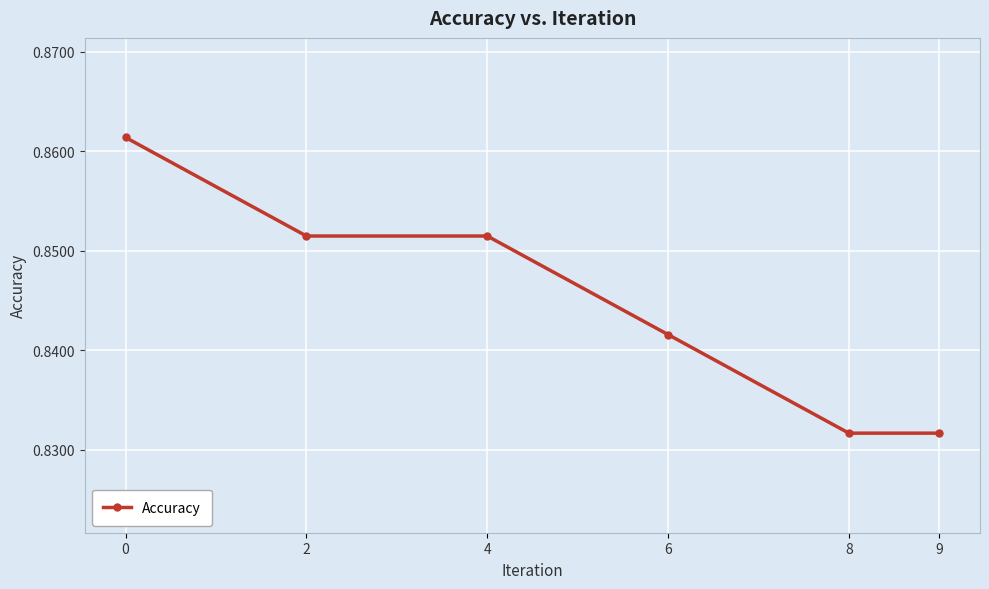

How many lines are shown in the chart?

1